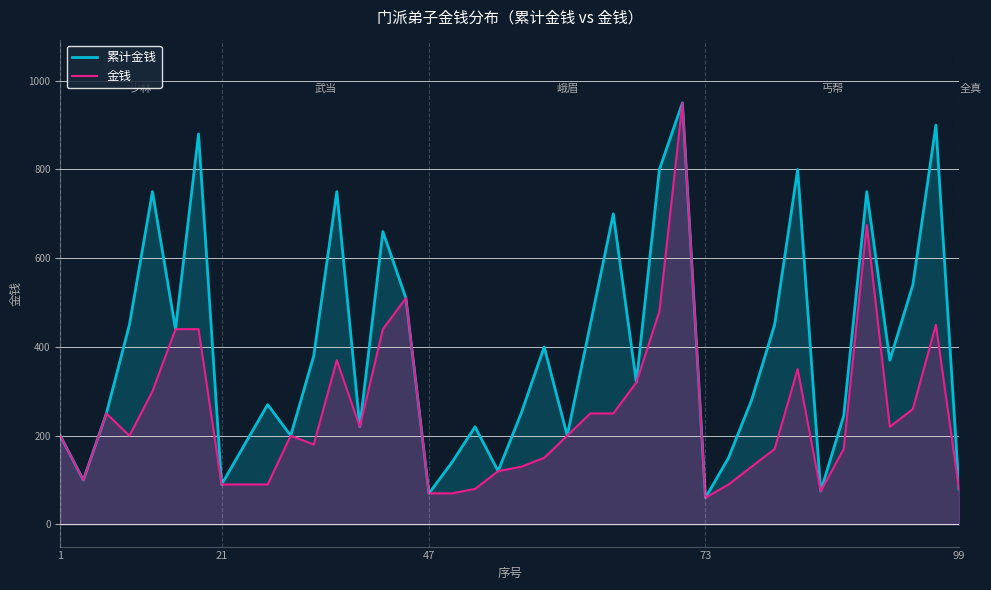

What are all the series names shown in the legend?

累计金钱, 金钱